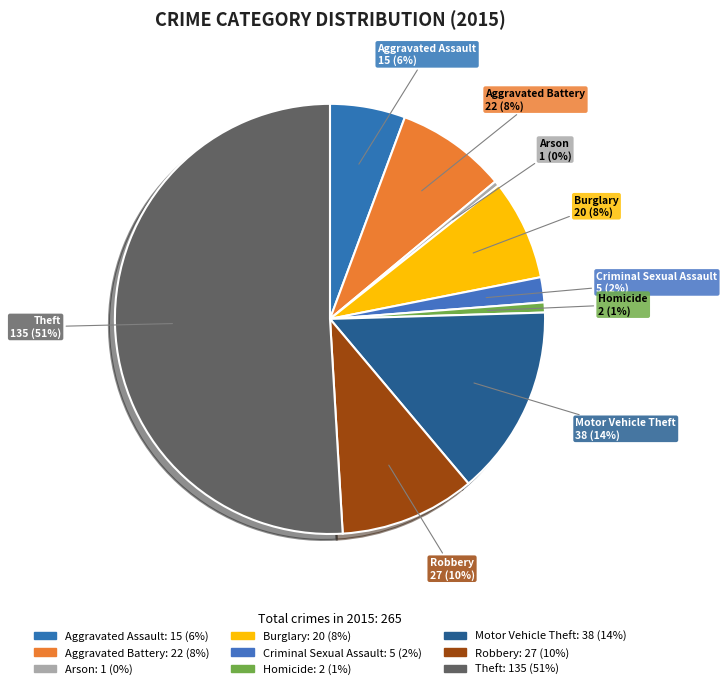

What is the largest slice in the pie chart?

Theft